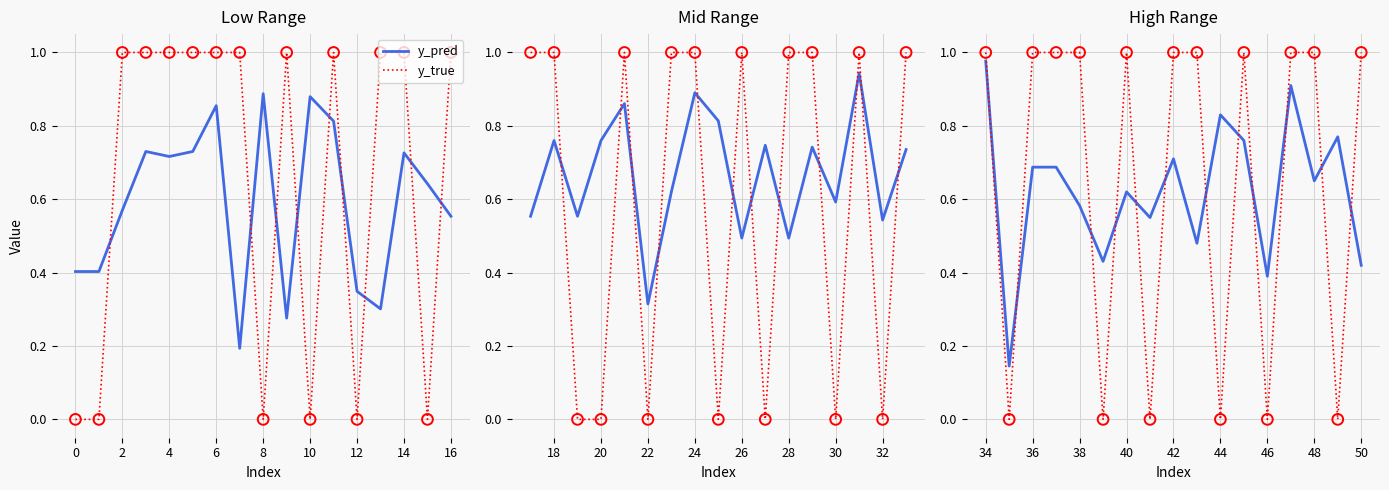

Which series has the widest spread of Y values?

y_true